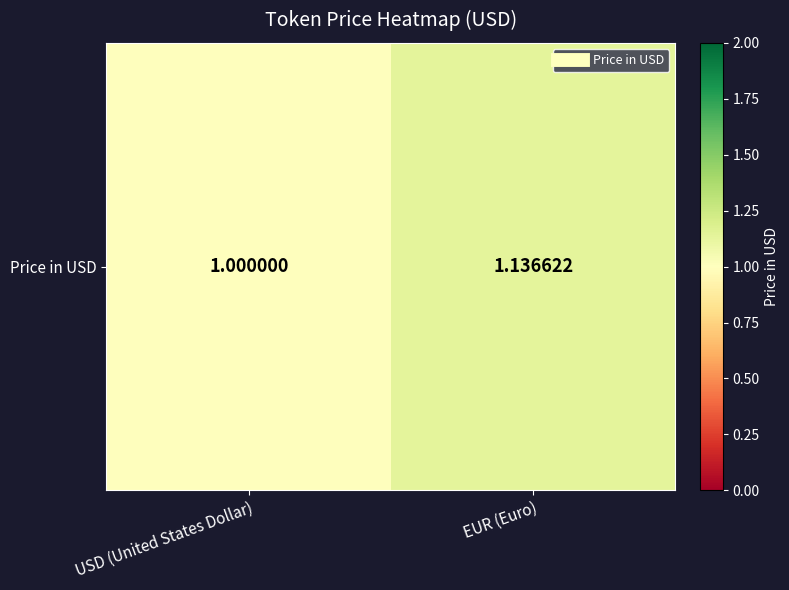

Which has a higher value, EUR (Euro) or USD (United States Dollar)?

EUR (Euro)